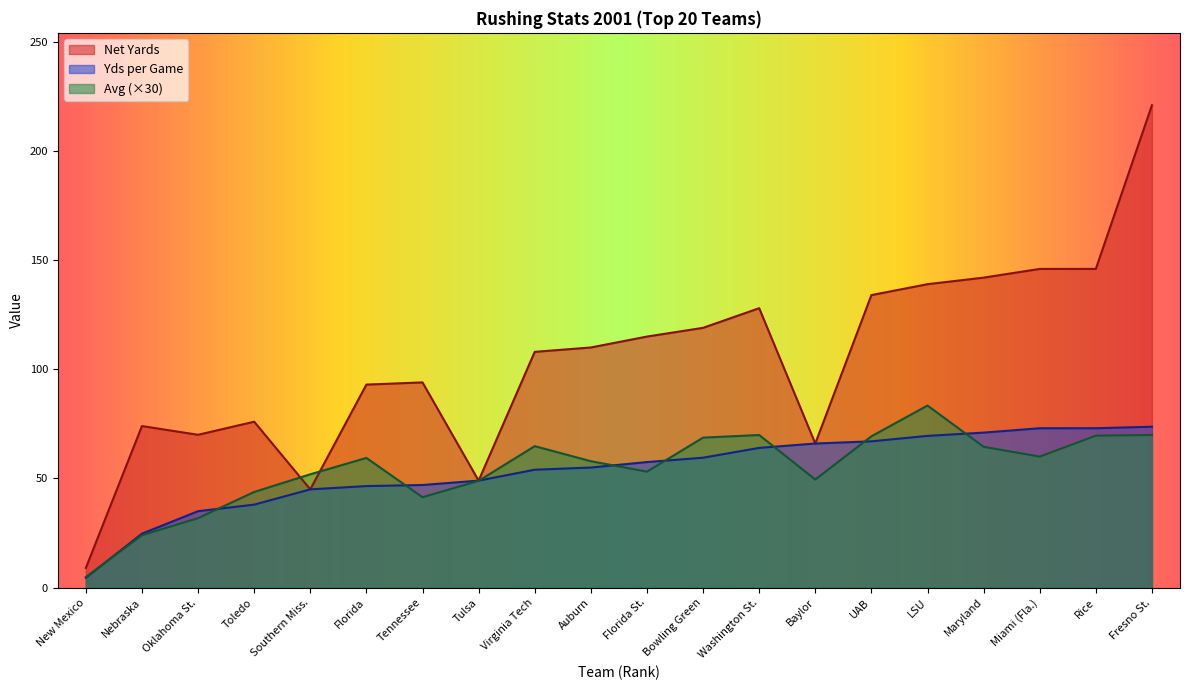

True or false: Avg has more than 2 interior local peaks.

True